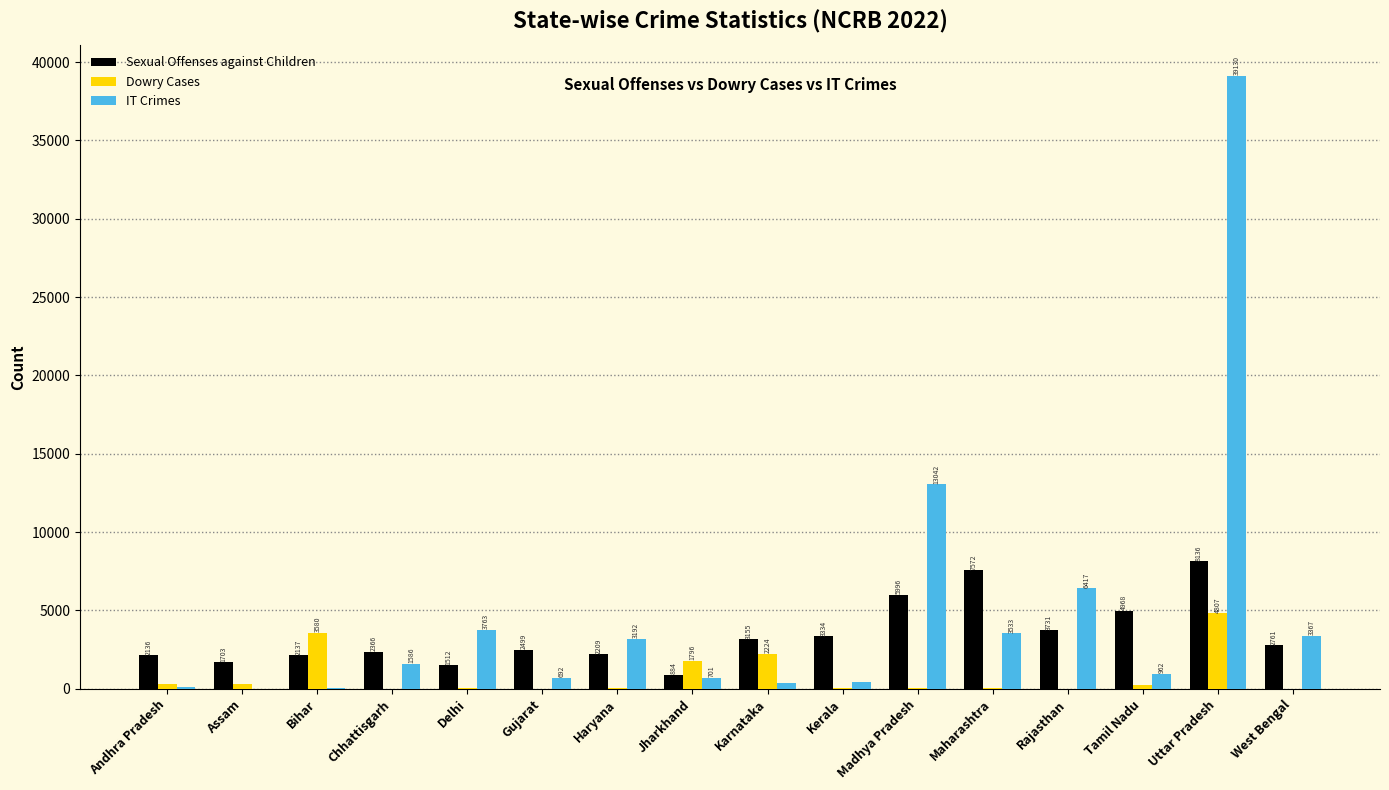

Which label corresponds to the largest value in the chart?

Uttar Pradesh